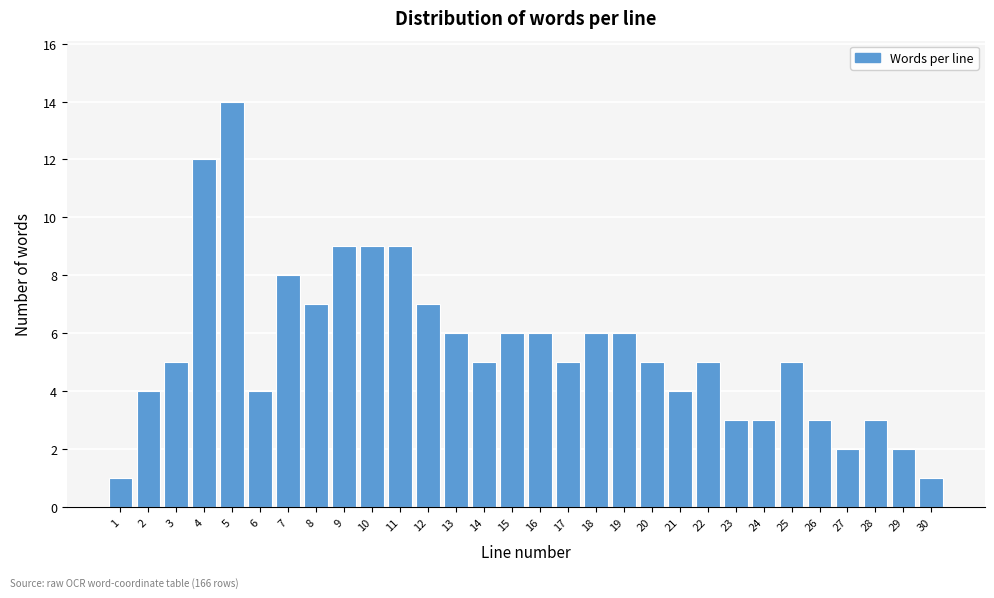

Reading left to right, transcribe all the data shown in this chart.

1	4	5	12	14	4	8	7	9	9	9	7	6	5	6	6	5	6	6	5	4	5	3	3	5	3	2	3	2	1